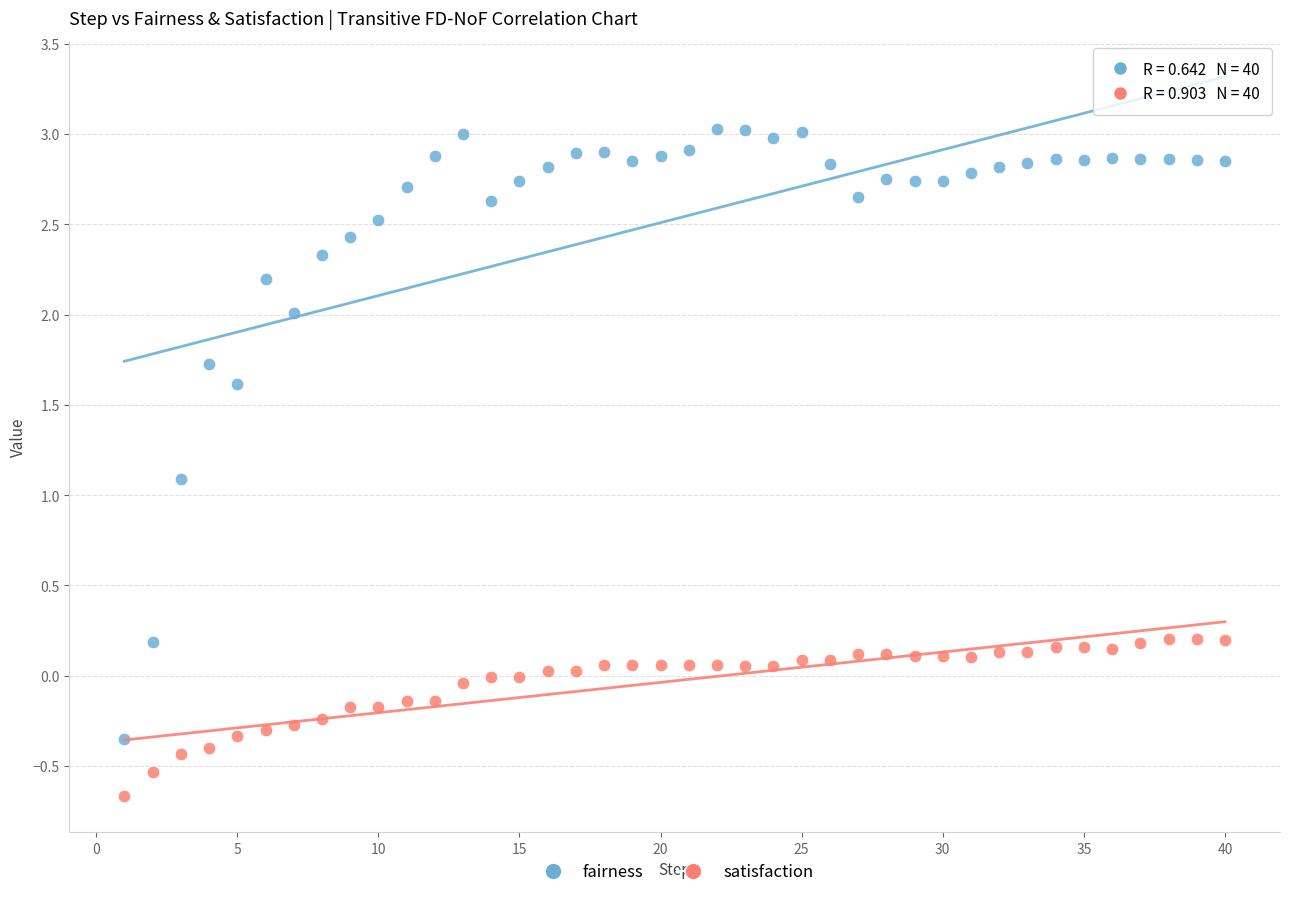

What is the X range (max minus min) for the scatter plot?

39.0